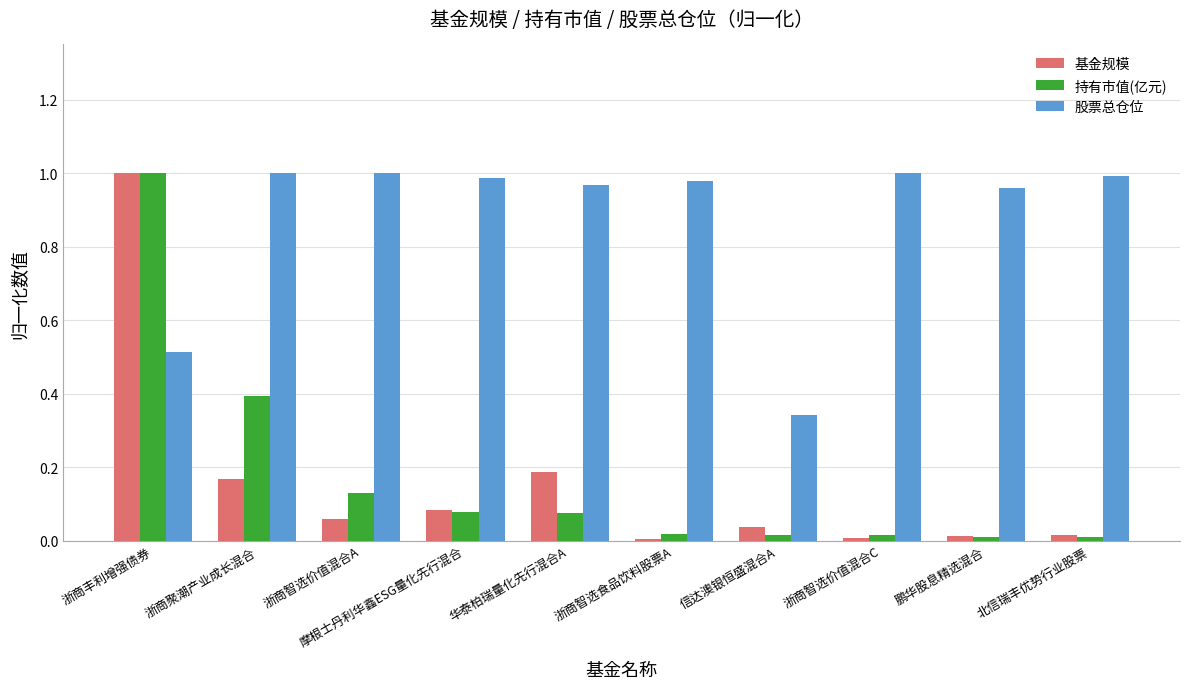

What is the difference between the highest and lowest values at 浙商智选价值混合A?

0.9